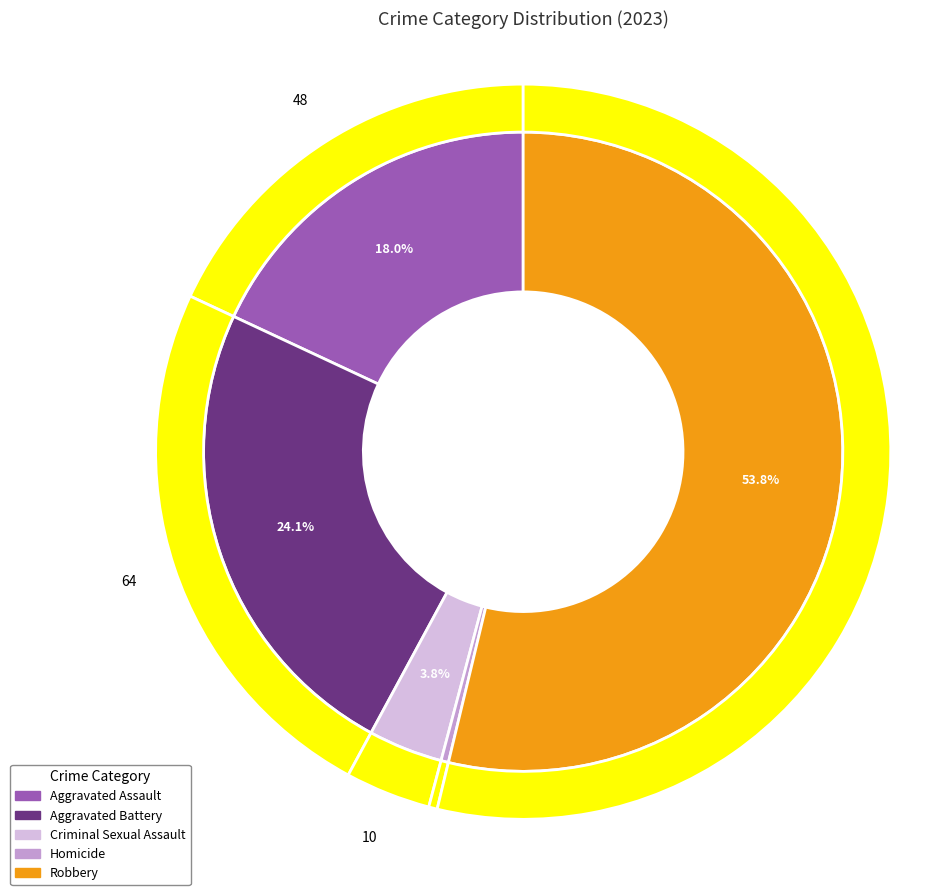

What is the change in value from Criminal Sexual Assault to Robbery?

+133